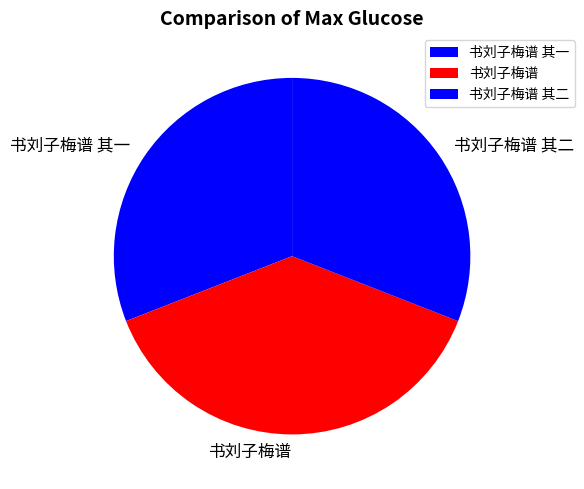

Combined, do 书刘子梅谱 其二 and 书刘子梅谱 account for over 50%?

Yes